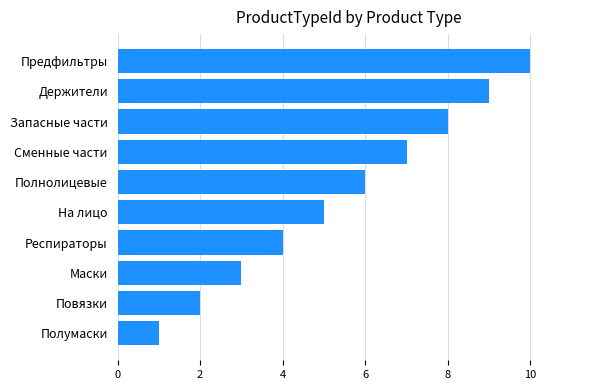

List the labels in order of value, smallest first.

Полумаски, Повязки, Маски, Респираторы, На лицо, Полнолицевые, Сменные части, Запасные части, Держители, Предфильтры